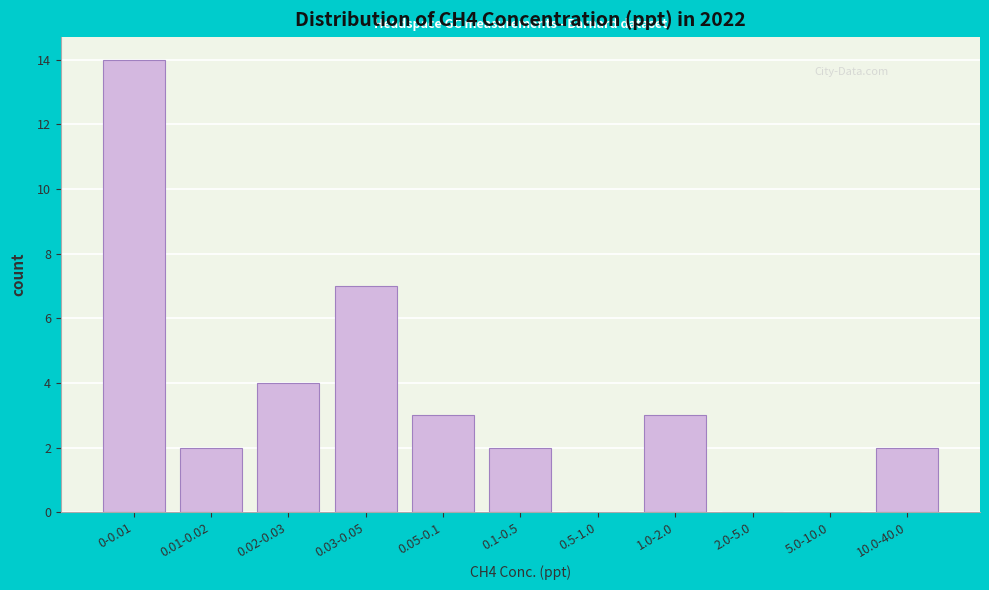

Reading left to right, extract all data points from this chart.

0-0.01=14	0.01-0.02=2	0.02-0.03=4	0.03-0.05=7	0.05-0.1=3	0.1-0.5=2	0.5-1.0=0	1.0-2.0=3	2.0-5.0=0	5.0-10.0=0	10.0-40.0=2